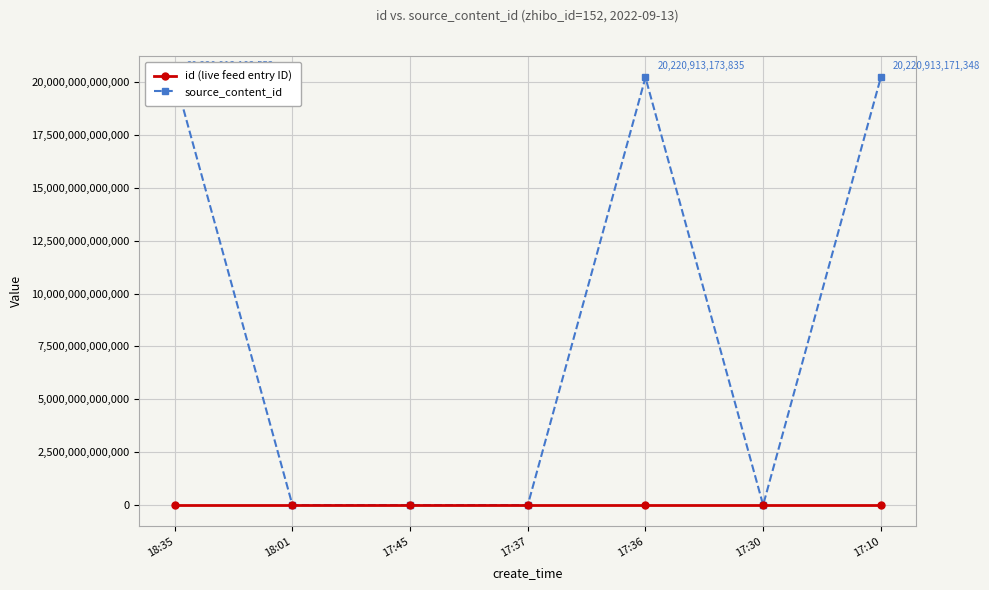

Which has a higher value, 17:37 or 17:30?

17:37